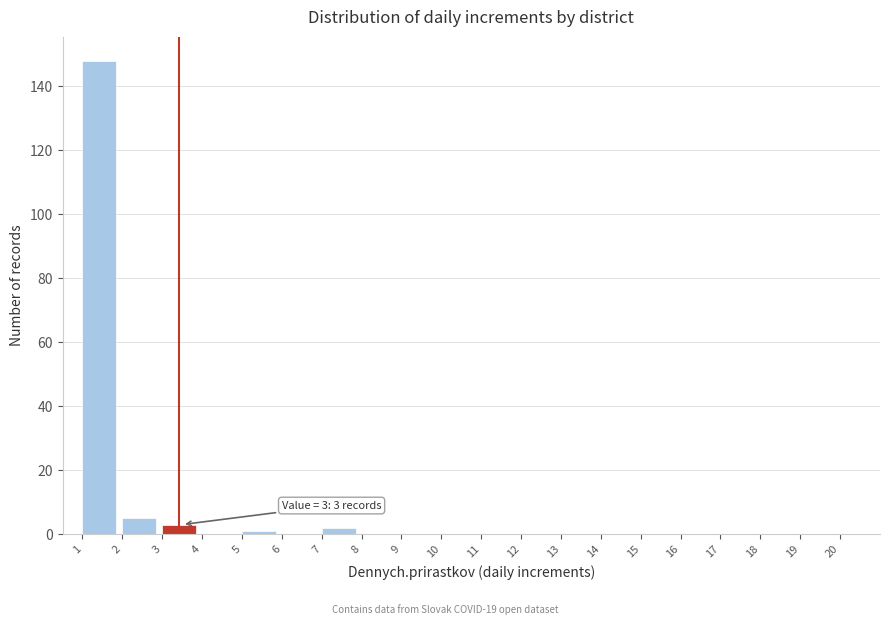

Reading left to right, what are all the values shown in this chart?

1=148	2=5	3=3	4=0	5=1	6=0	7=2	8=0	9=0	10=0	11=0	12=0	13=0	14=0	15=0	16=0	17=0	18=0	19=0	20=0